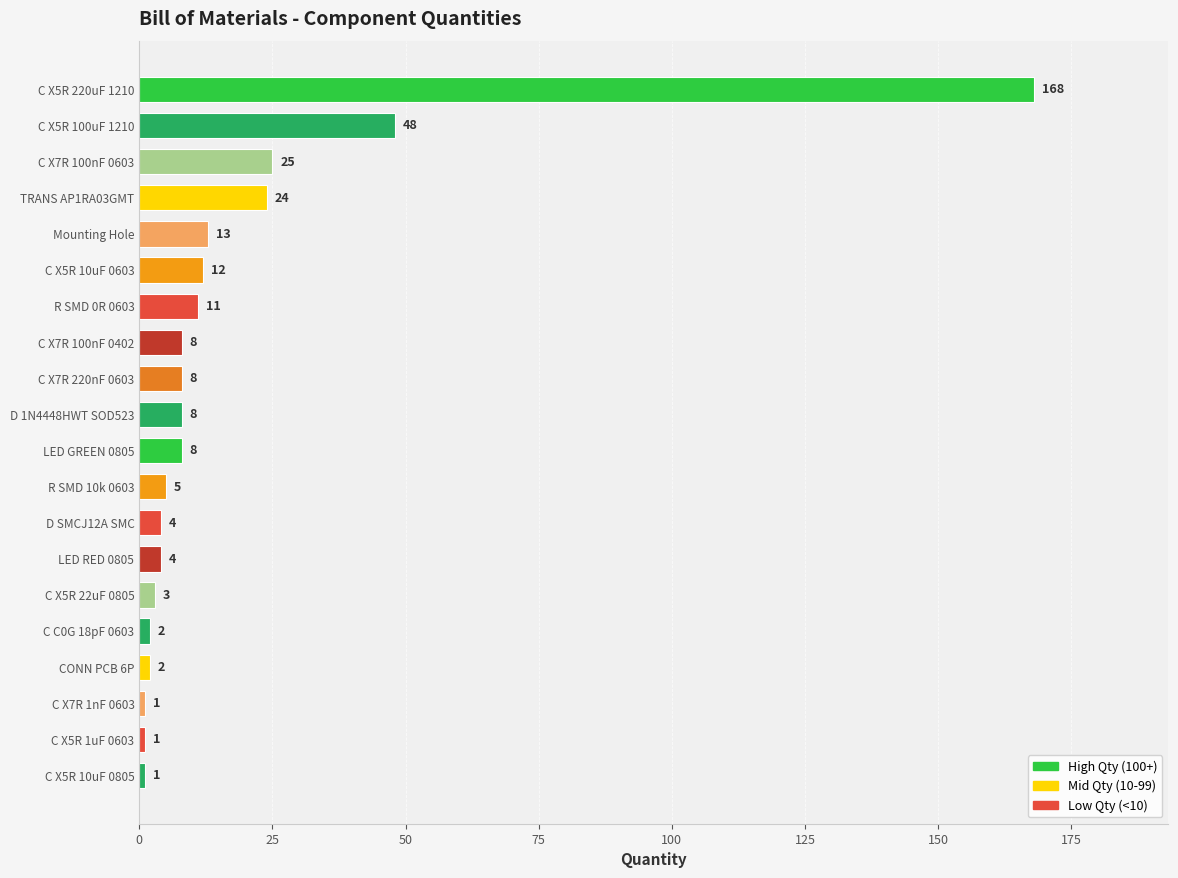

Where is the data nearest to the value 84?

C X5R 100uF 1210